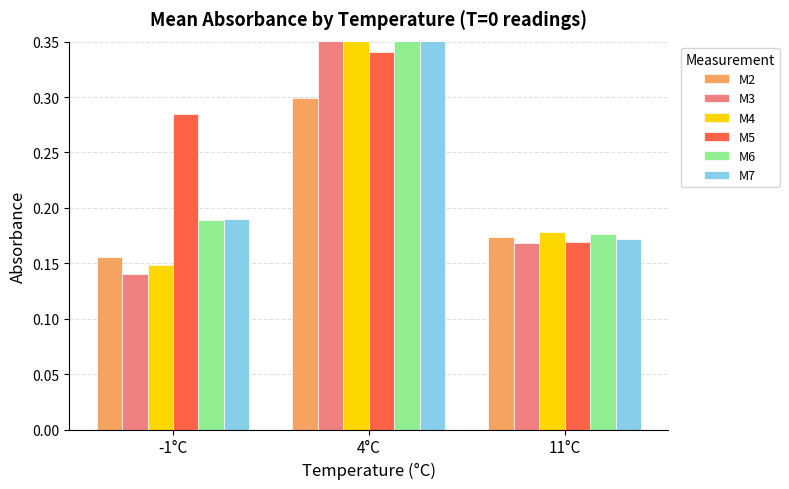

True or false: M2 has a value of 0.3 at 4°C.

True